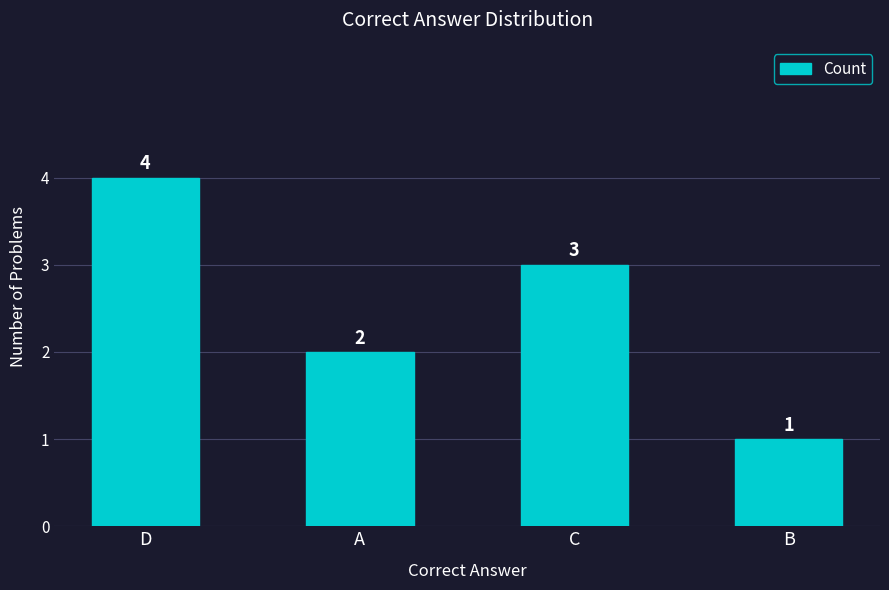

What is the difference between the values at B and D?

3